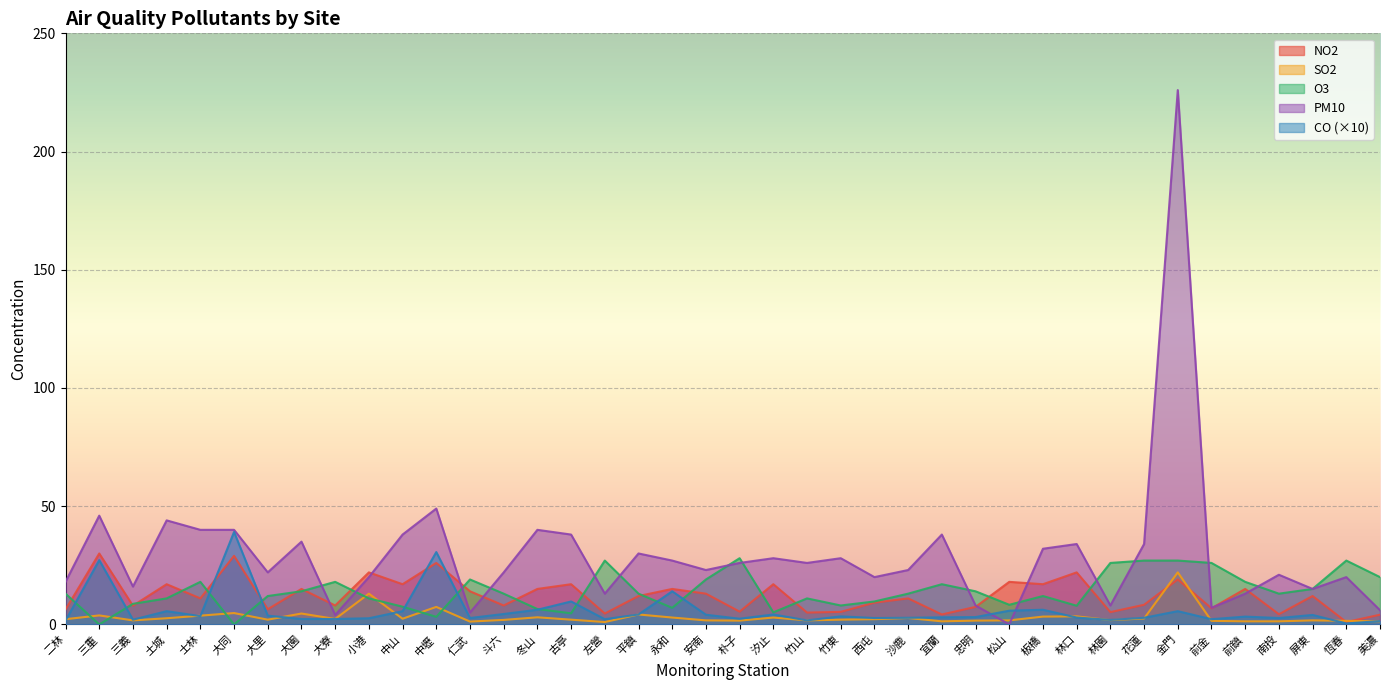

What is the sum of the SO2 values at 竹東 and 大里?

4.0